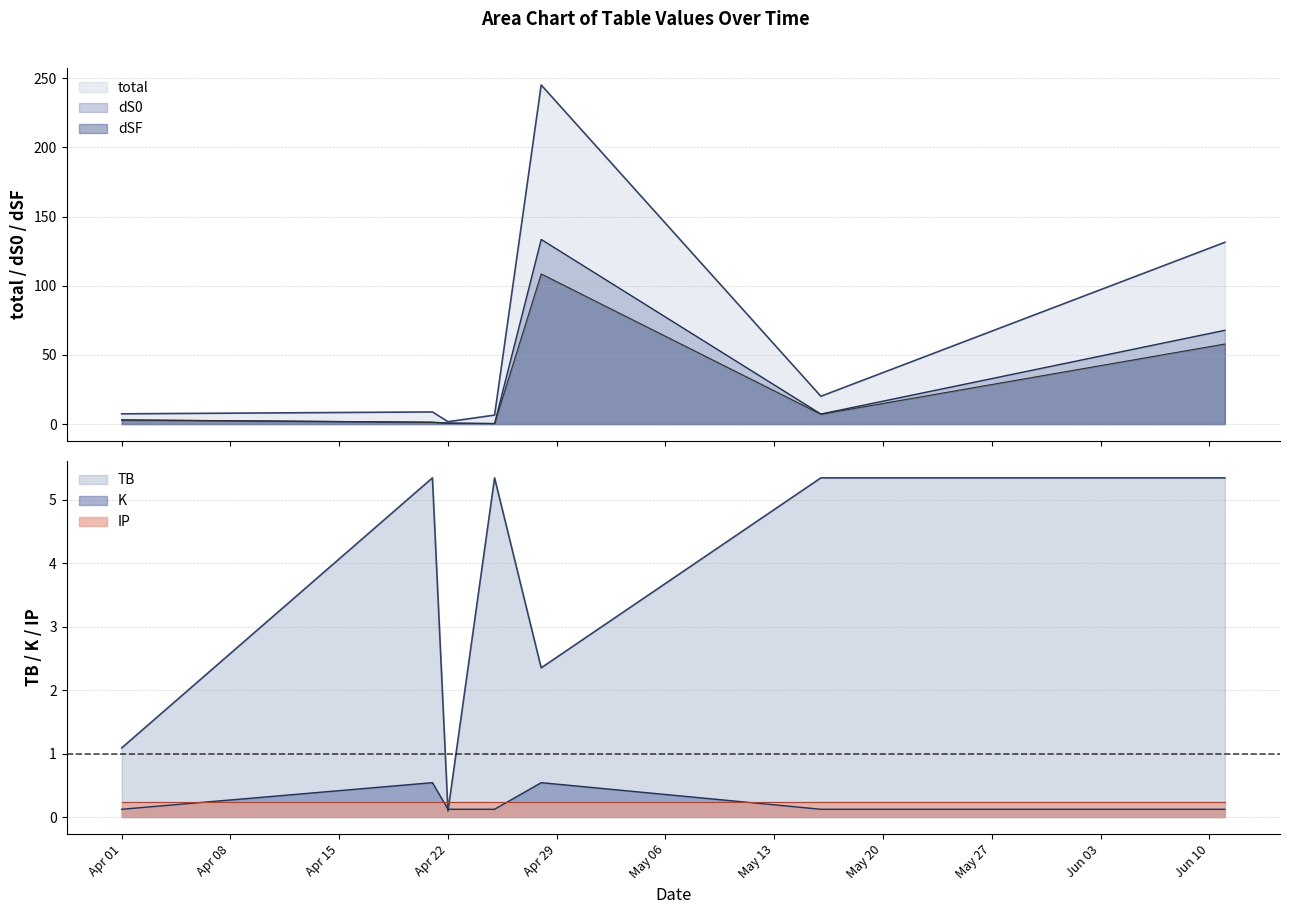

Rank the categories by K value from highest to lowest.

2024-04-21, 2024-04-28, 2024-04-01, 2024-04-22, 2024-04-25, 2024-05-16, 2024-06-11